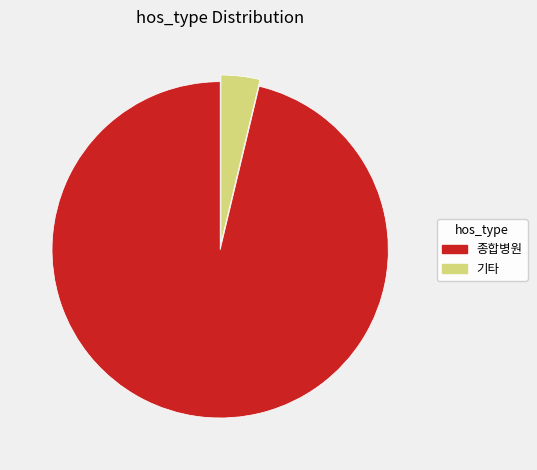

Between 기타 and 종합병원, which is larger?

종합병원